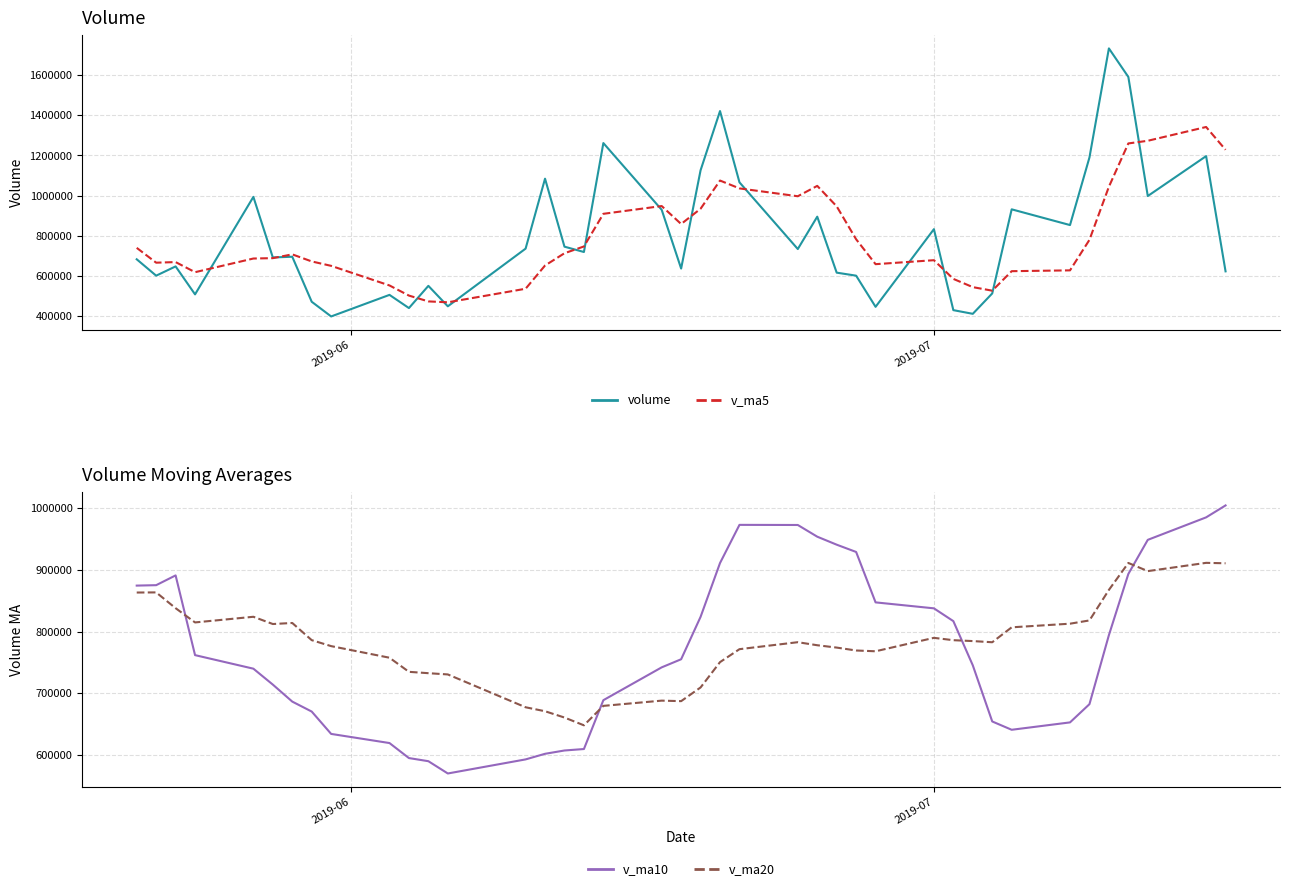

What is the highest value of the v_ma5 series?

1341421.5